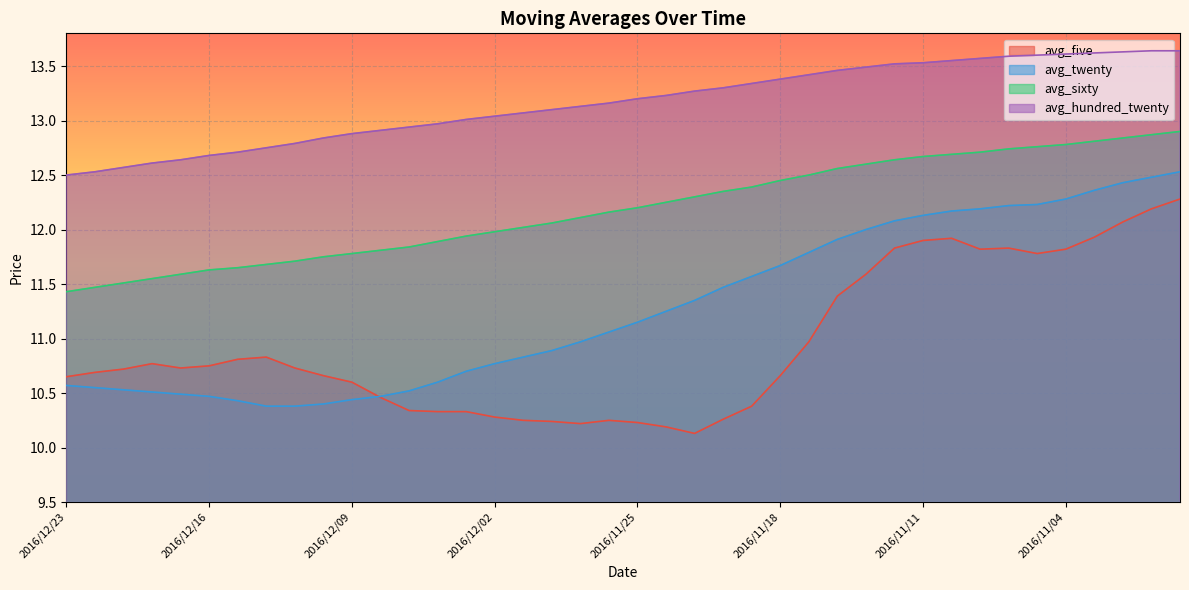

What are all the series names shown in the legend?

avg_five, avg_twenty, avg_sixty, avg_hundred_twenty